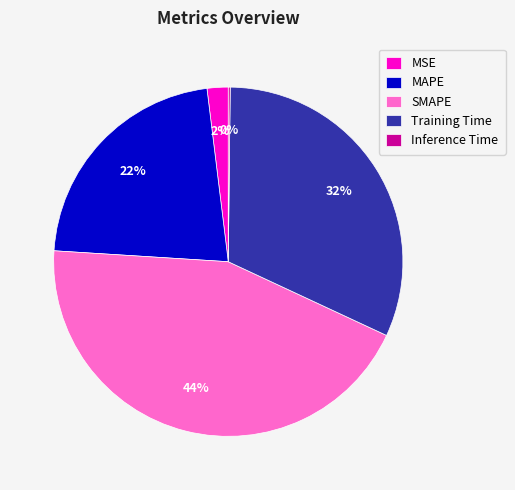

Does MSE represent more than half of the total?

No